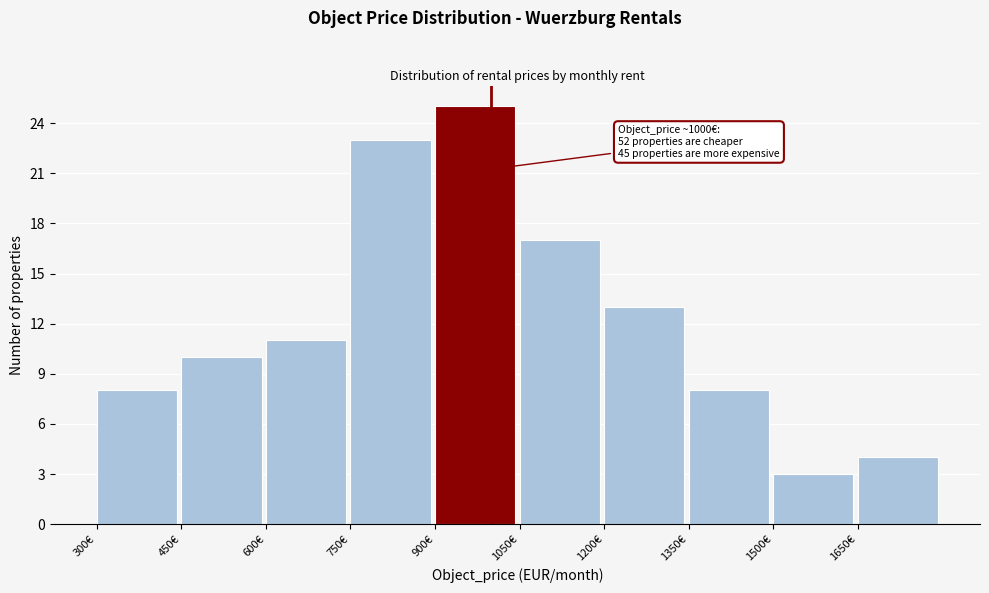

Over which range of the x-axis is the bar tallest?

900 to 1050